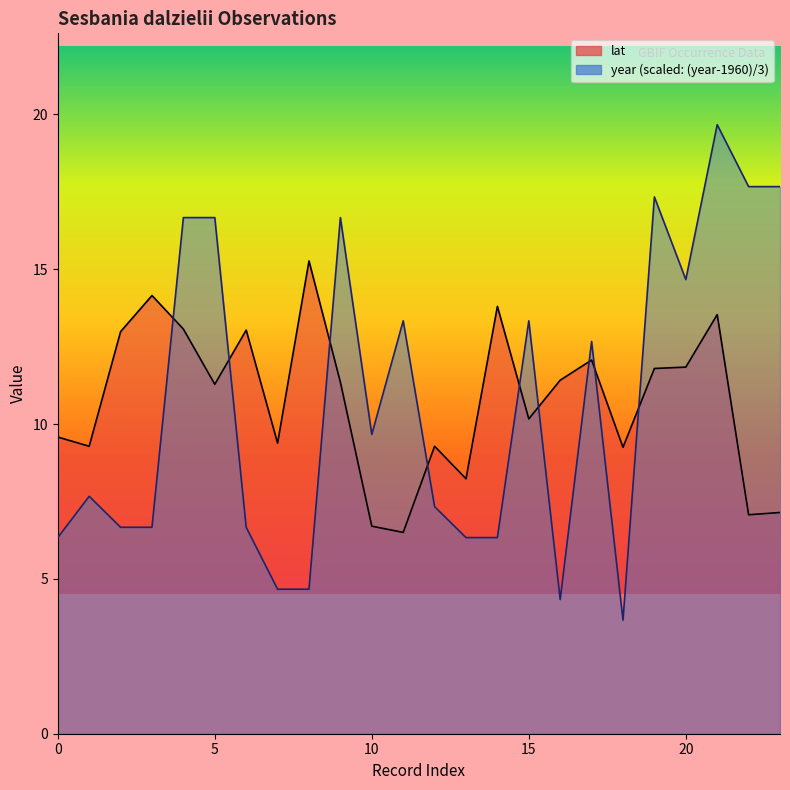

List the series in order of their peak value, highest first.

year, lat